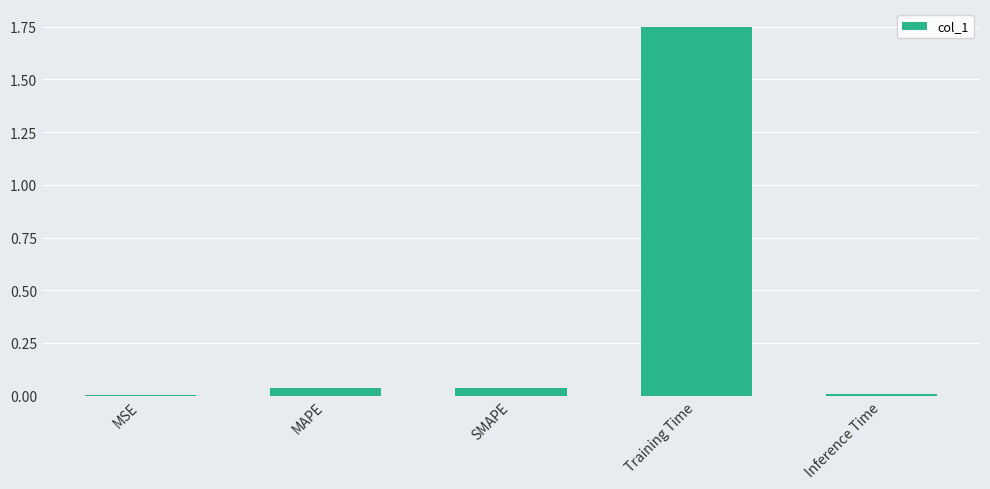

True or false: the data shows 0.6 at Training Time.

False